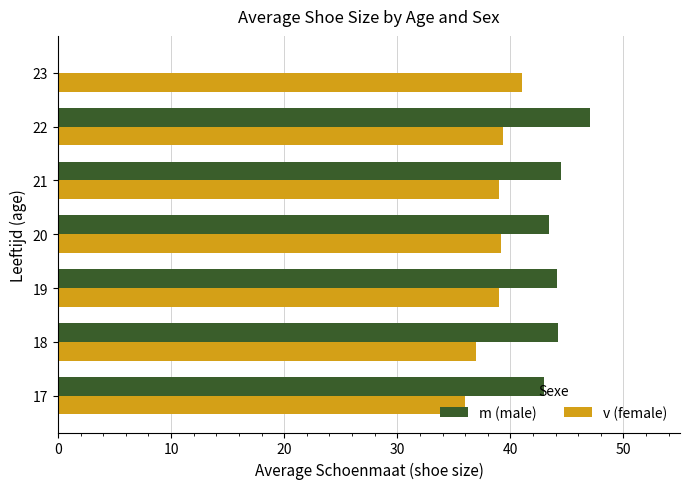

True or false: m (male) has a value of 60.9 at 20.

False